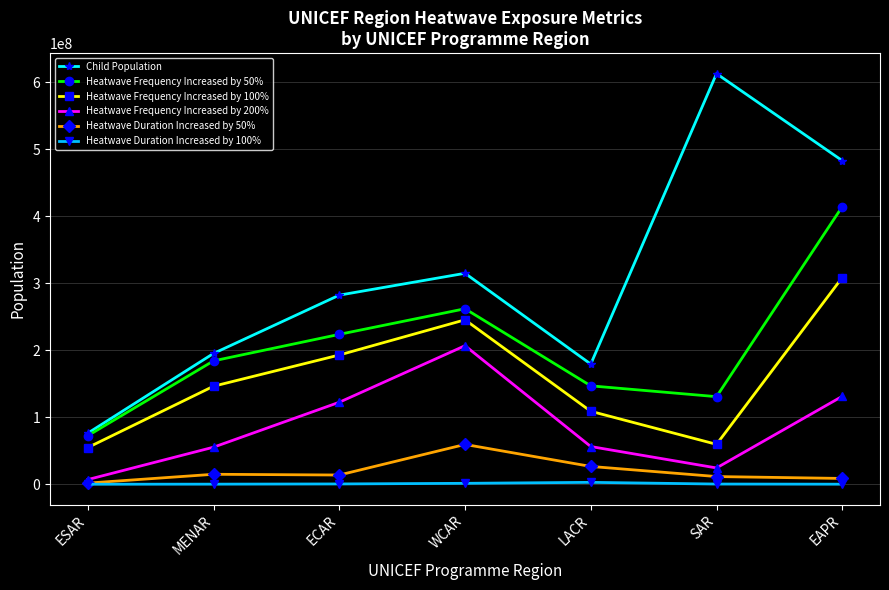

What position from the left is SAR?

6